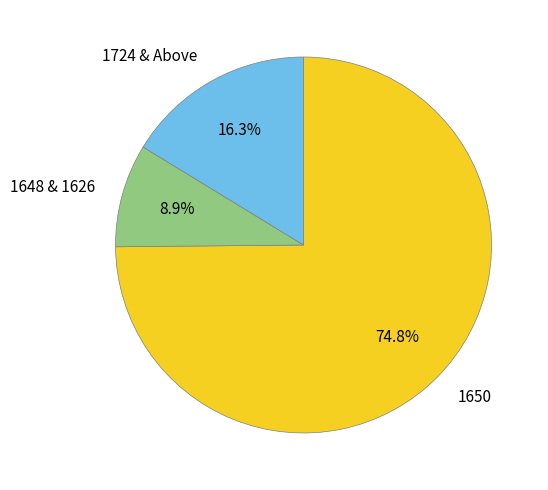

Is there a majority slice in this chart?

Yes